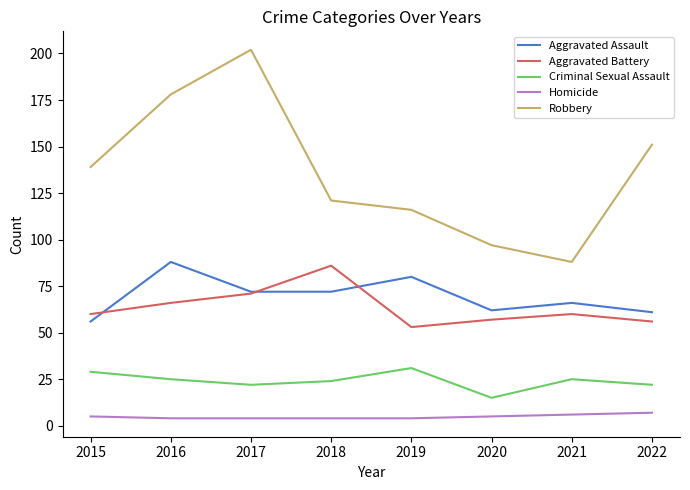

True or false: Homicide and Robbery cross at least once.

False